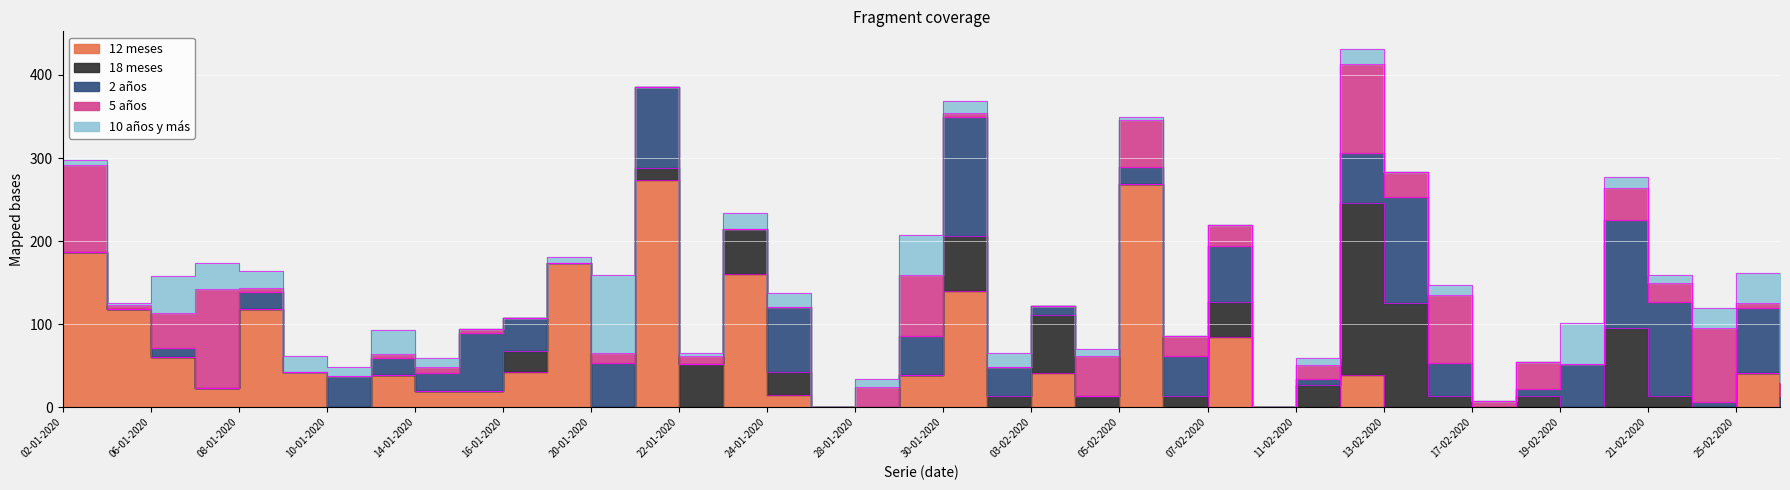

Which category has the highest value in the 10 años y más series?

20-01-2020